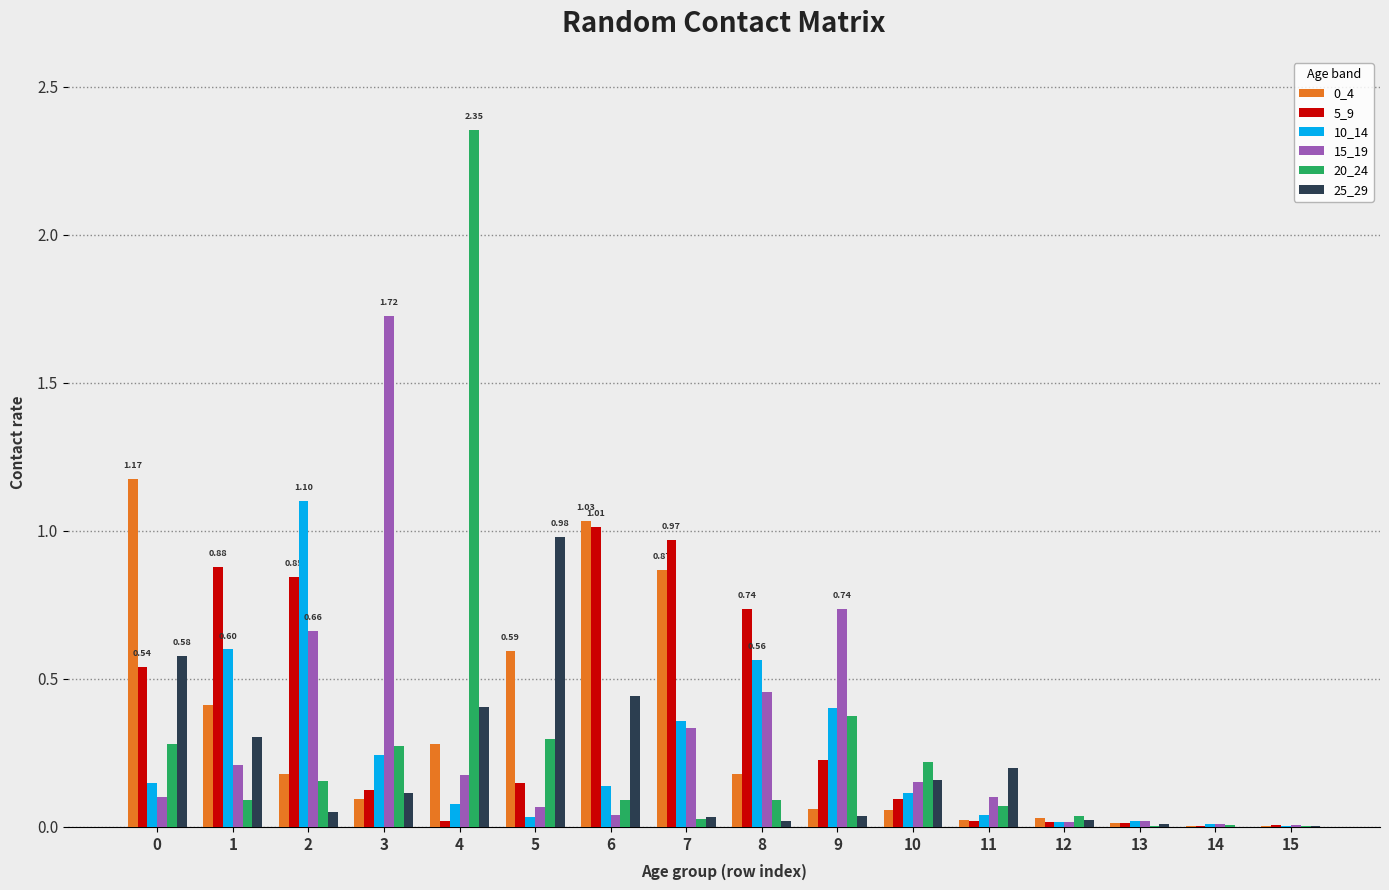

Where is 20_24 nearest to the value 1?

9